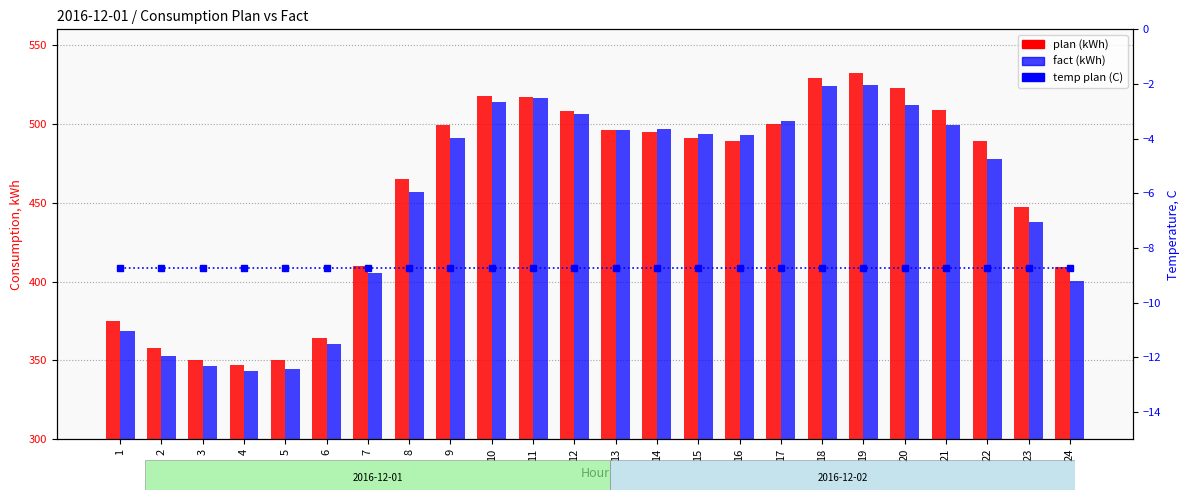

What is the maximum value for temp plan (C)?

-8.7